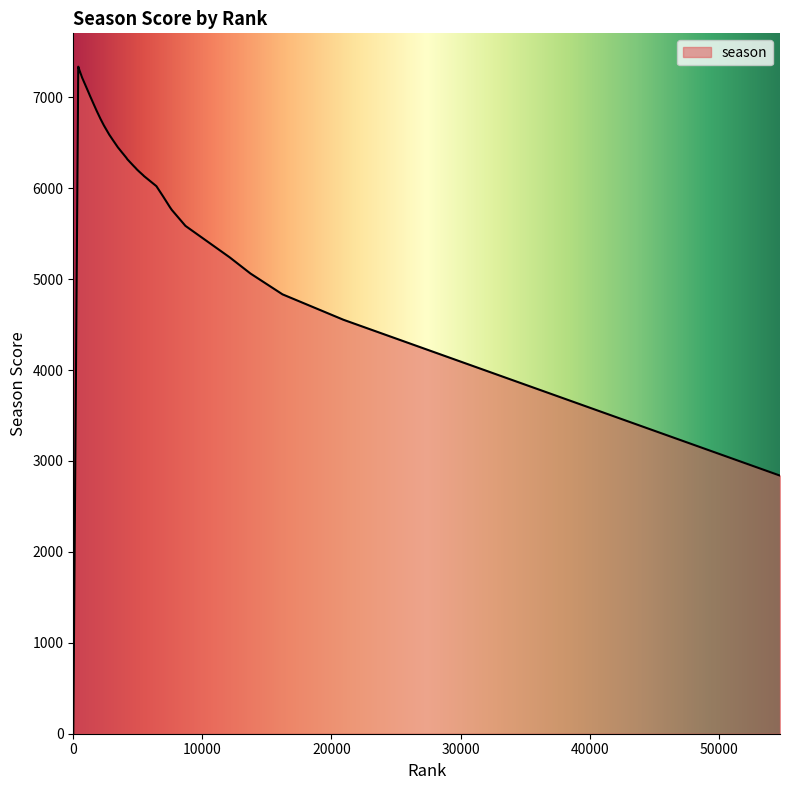

What is the maximum value shown in the chart?

7337